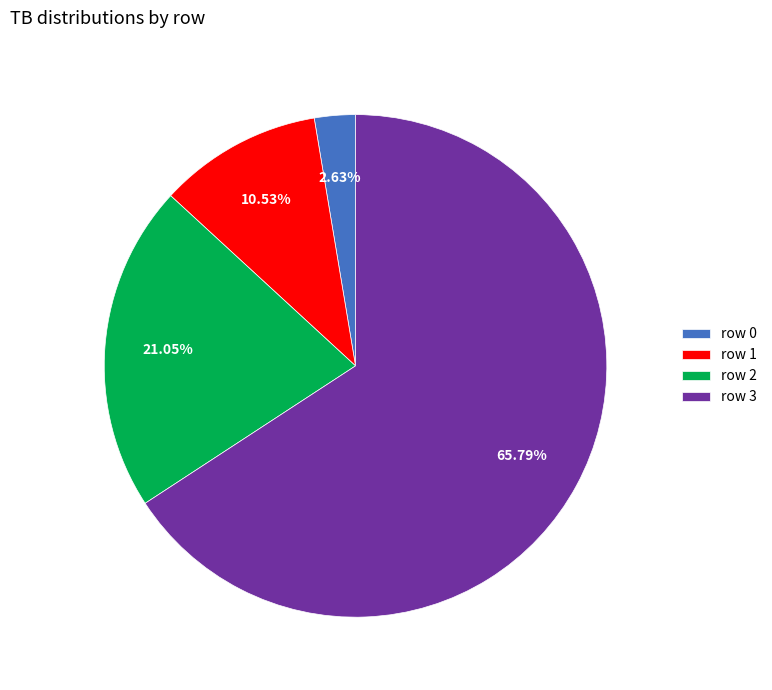

To the nearest percent, what is the difference between the largest and smallest slice percentages?

63%